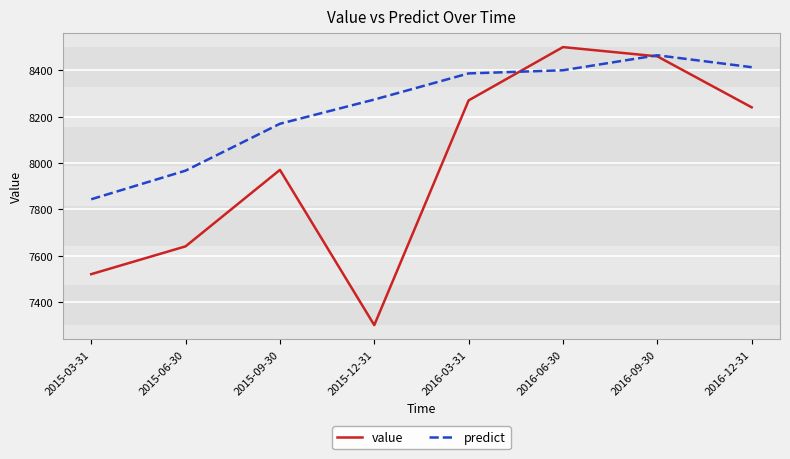

Rank the series by their average value, from highest to lowest.

predict, value